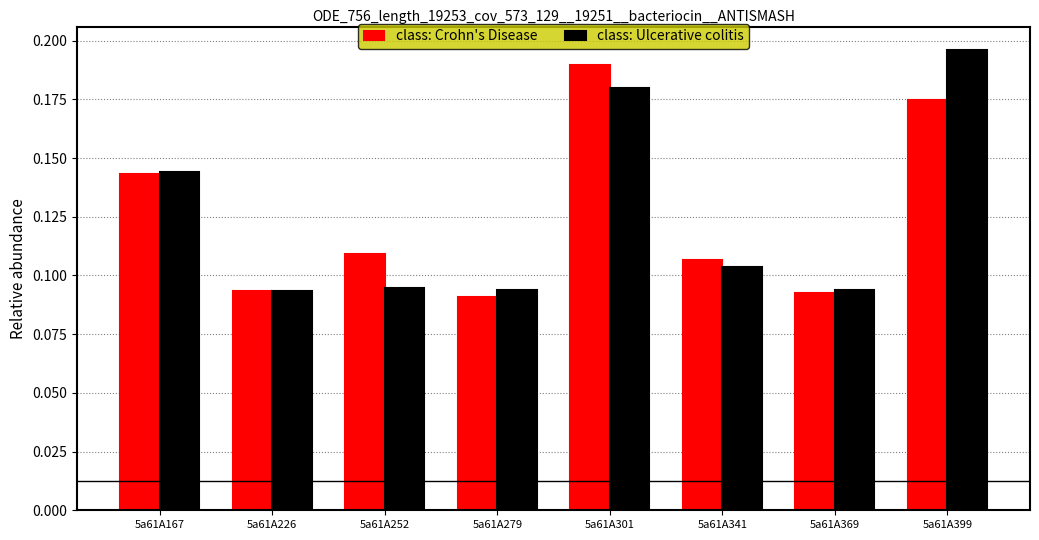

Does the chart contain any negative values?

No